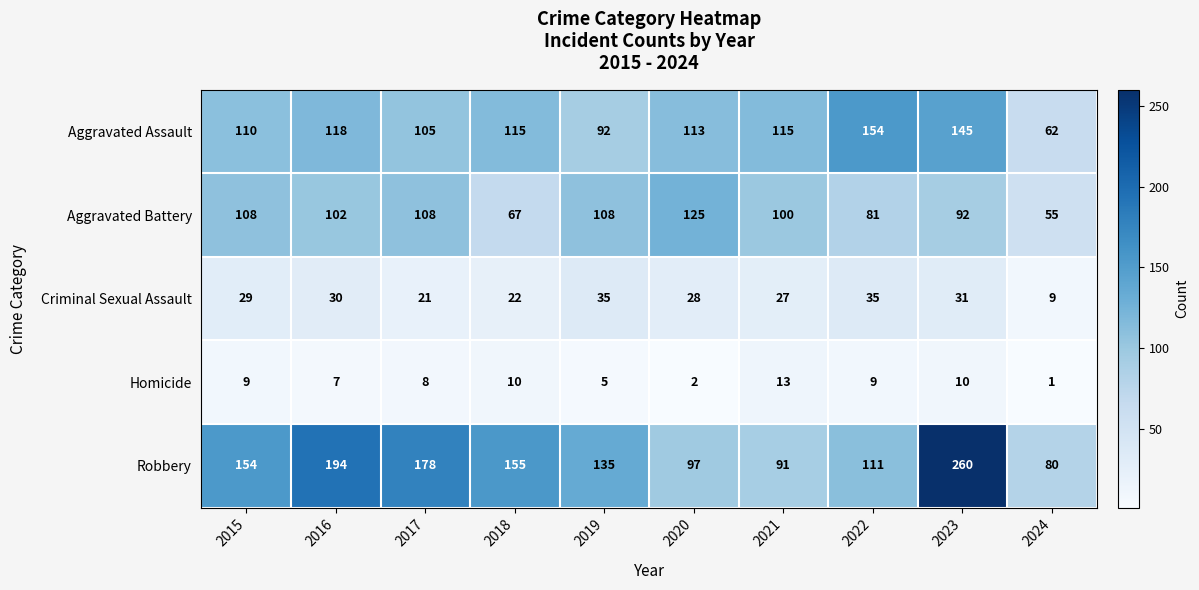

Which label corresponds to the smallest value in the chart?

2024